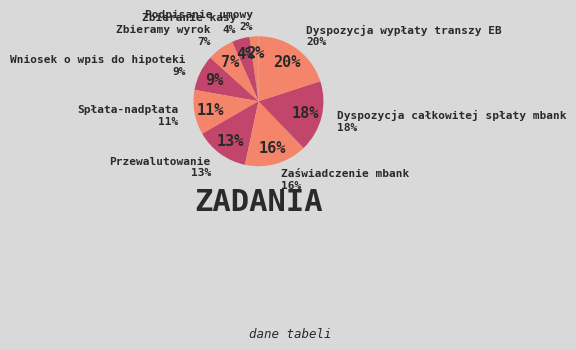

How many segments does this pie chart have?

9